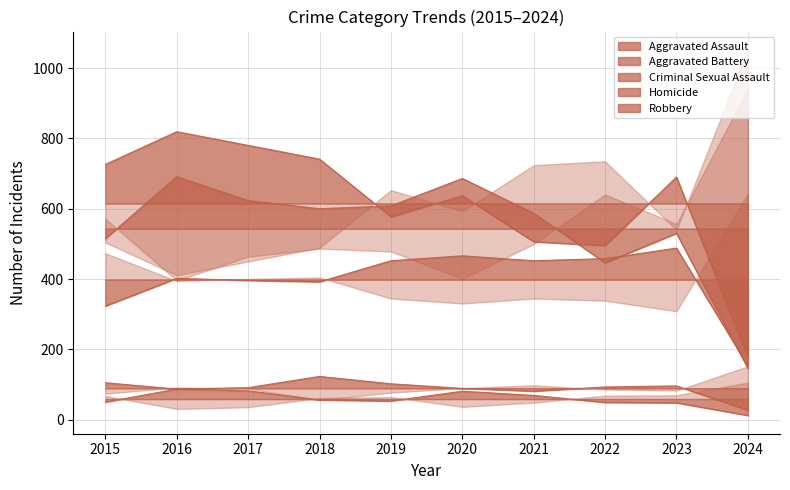

Is the value of Homicide at 2017 greater than the value of Criminal Sexual Assault at 2021?

Yes